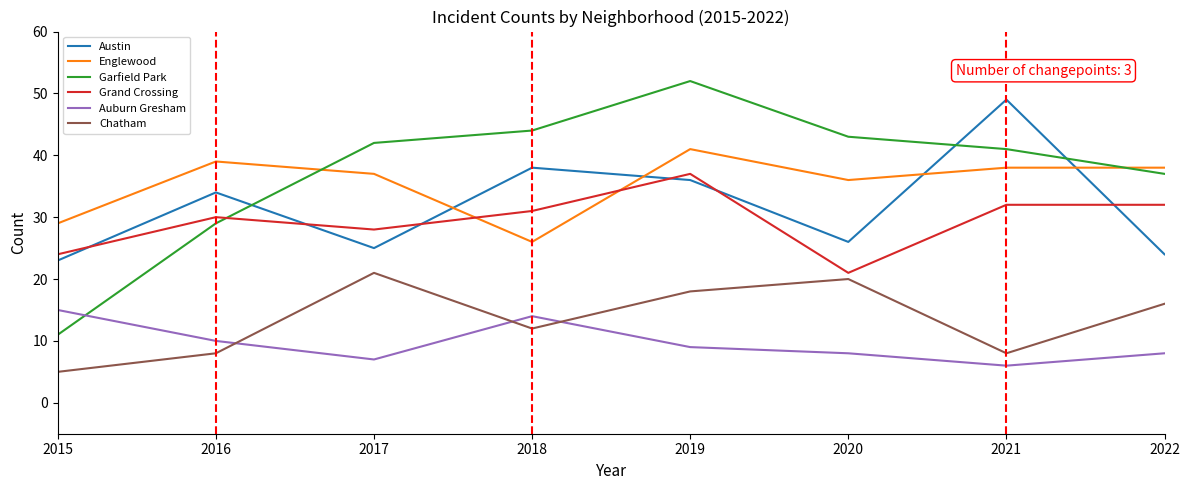

What is the difference between the Chatham values at 2018 and 2022?

4